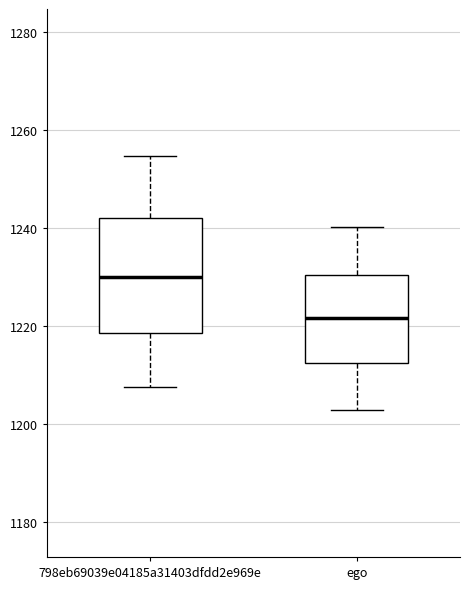

Which box's median line is the lowest?

ego